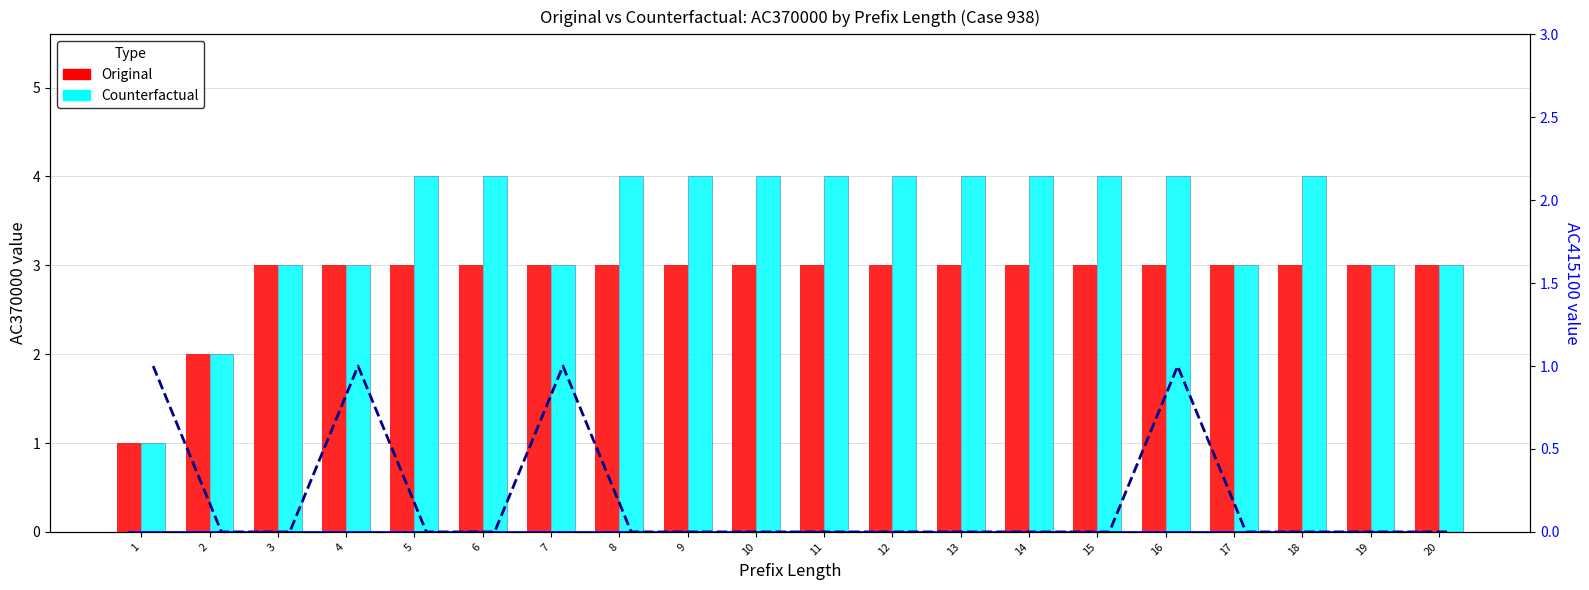

Is it true that Counterfactual equals 4 at 13?

True